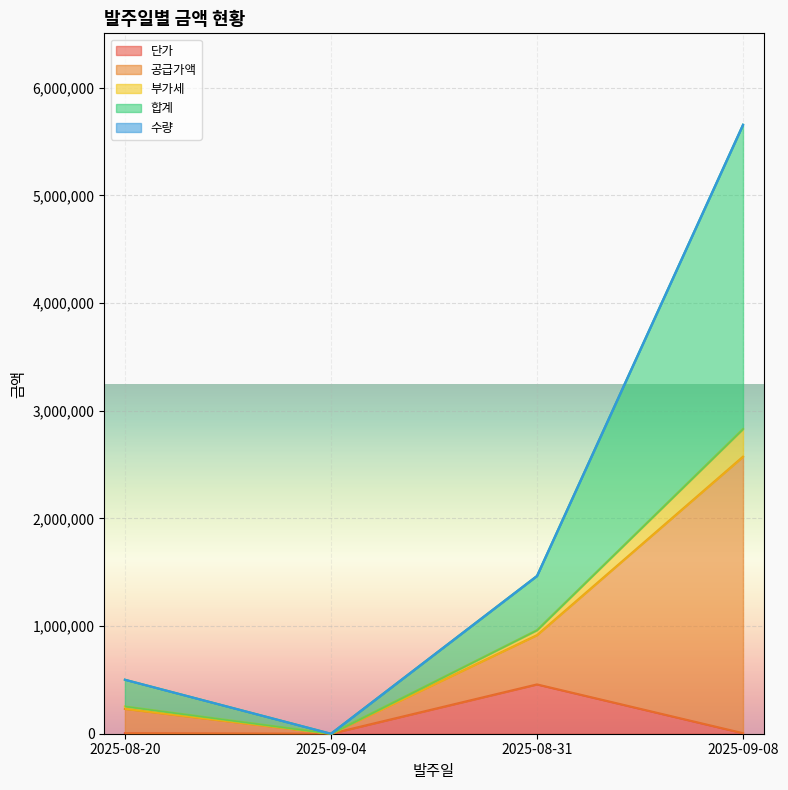

Where does the 단가 series first go above 4950?

2025-08-31